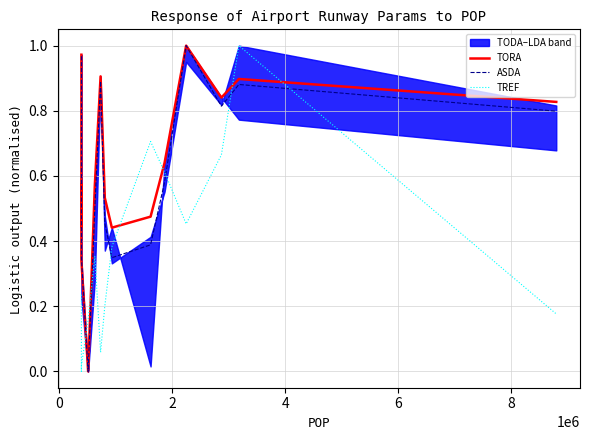

Which series changed the most between 4 and 8?

TREF